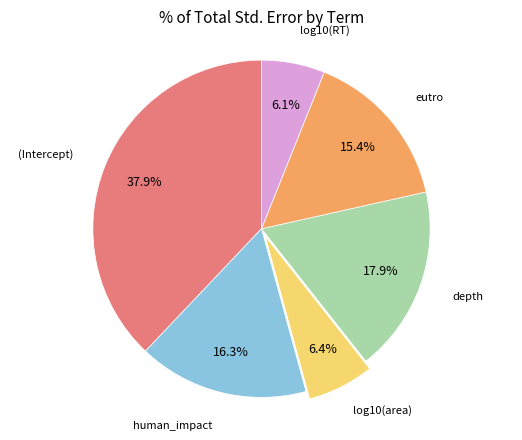

Is there a majority slice in this chart?

No